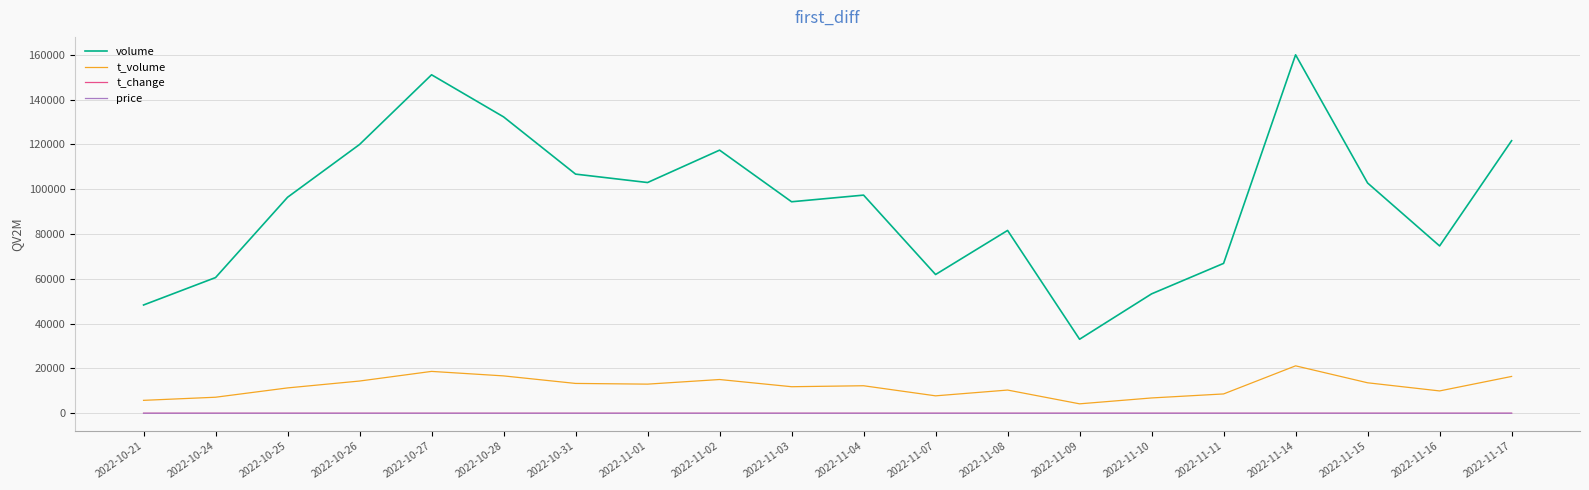

The value of volume at 2022-11-10 is 53277.0. True or false?

True